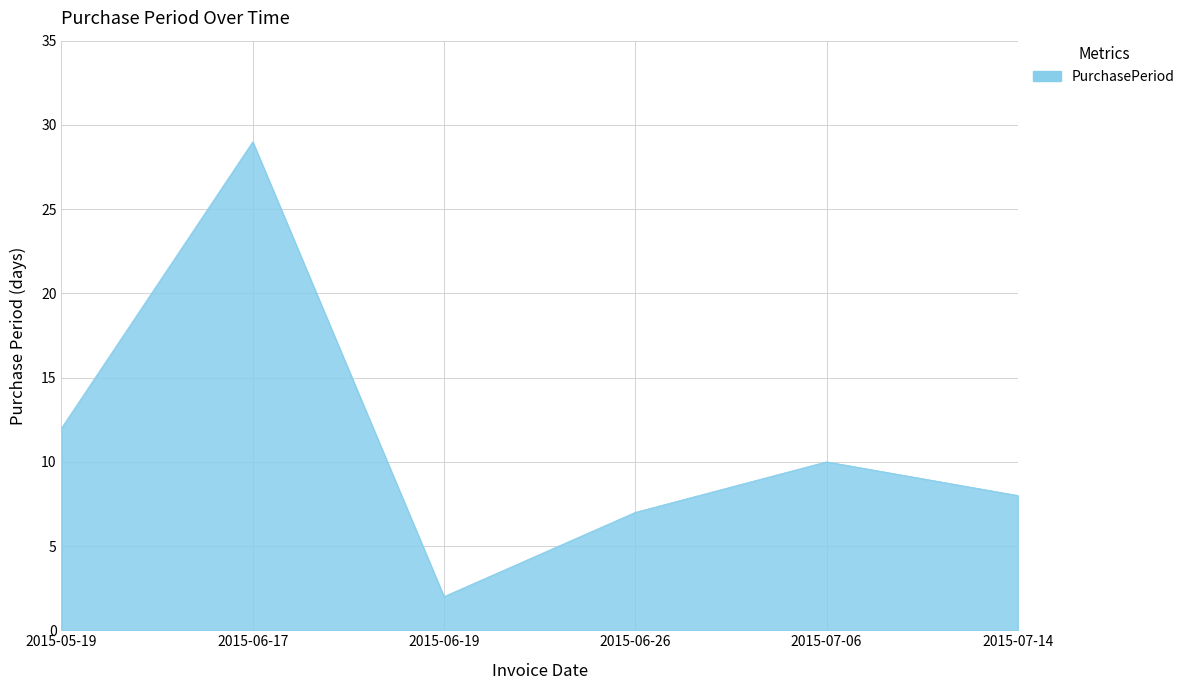

Reading left to right, list all the values displayed in this chart.

12	29	2	7	10	8